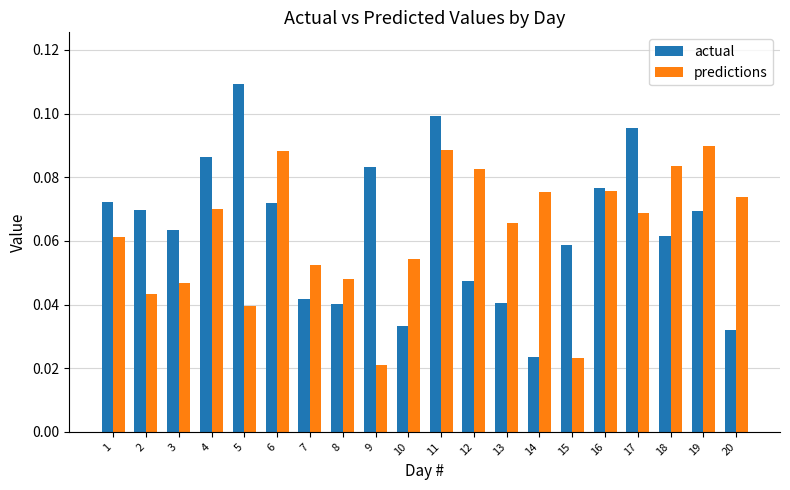

Rank the series by their maximum value, from lowest to highest.

predictions, actual